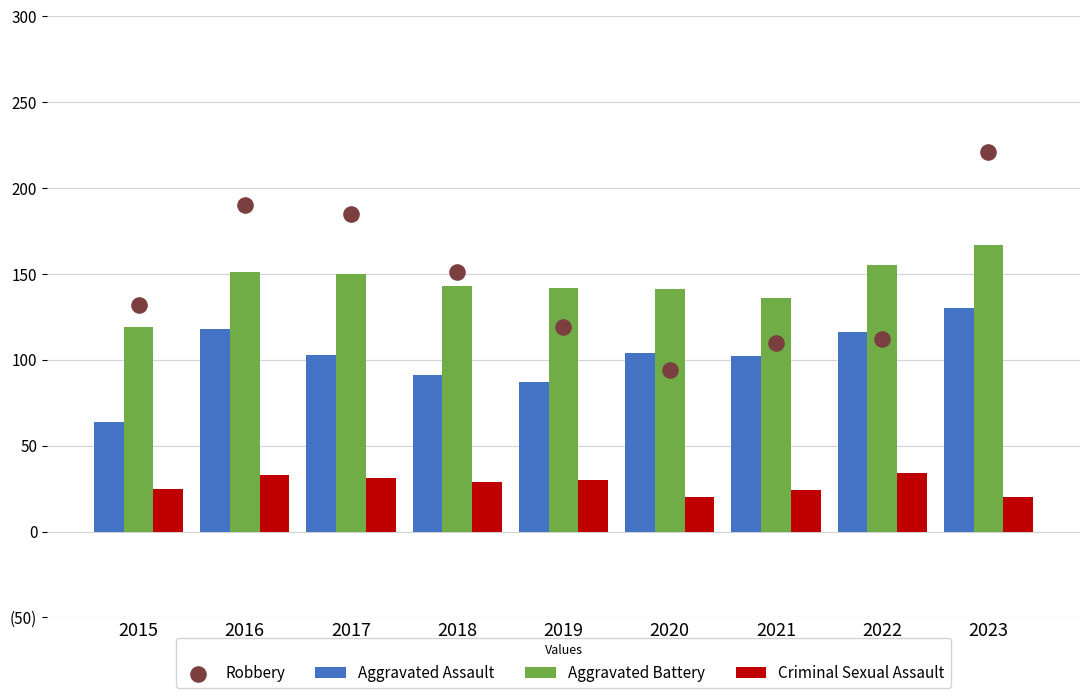

Which series has the largest total across all categories?

Robbery